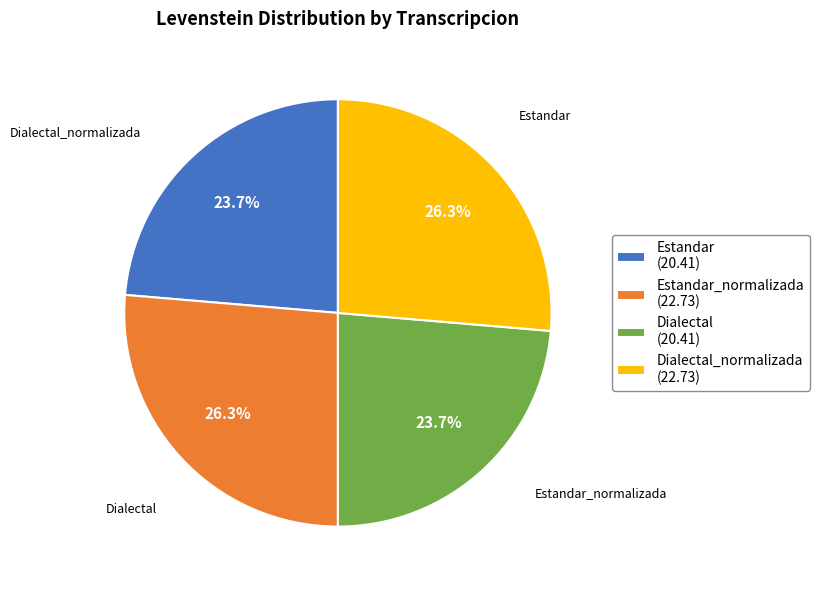

Is Dialectal_normalizada the majority of the pie?

No